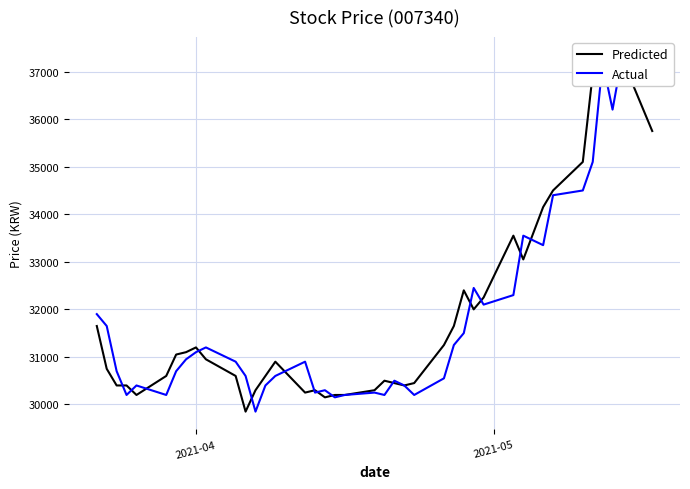

Is this an area chart (filled region under the line)?

No